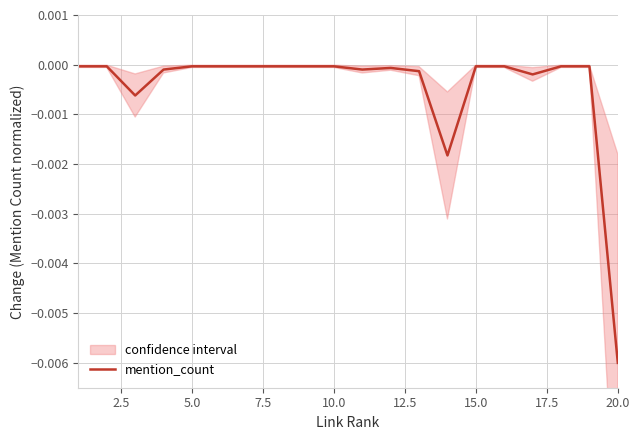

The value at 17 is -0.0. True or false?

False